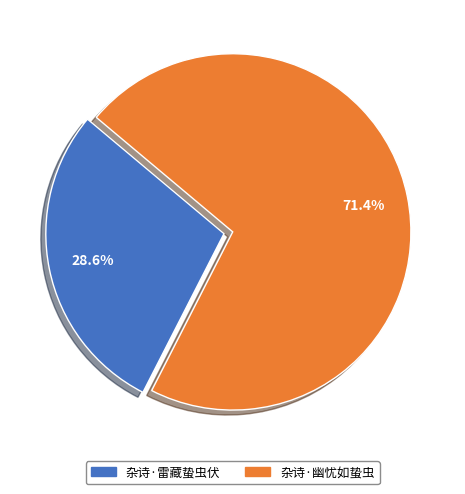

To the nearest percent, what is the difference between the largest and smallest slice percentages?

43%